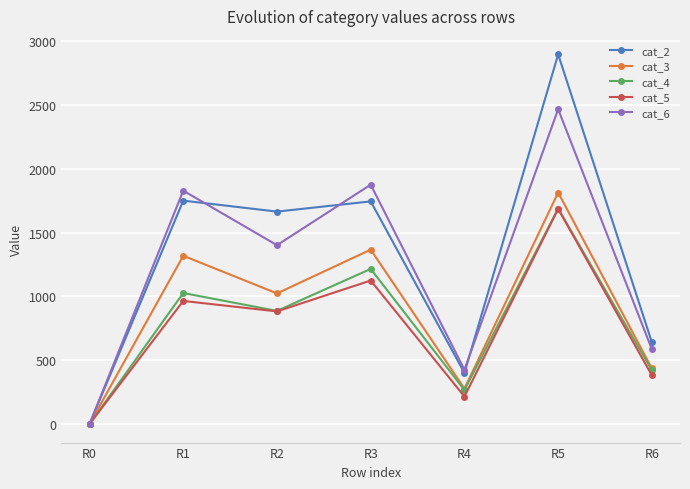

How many lines are shown in the chart?

5